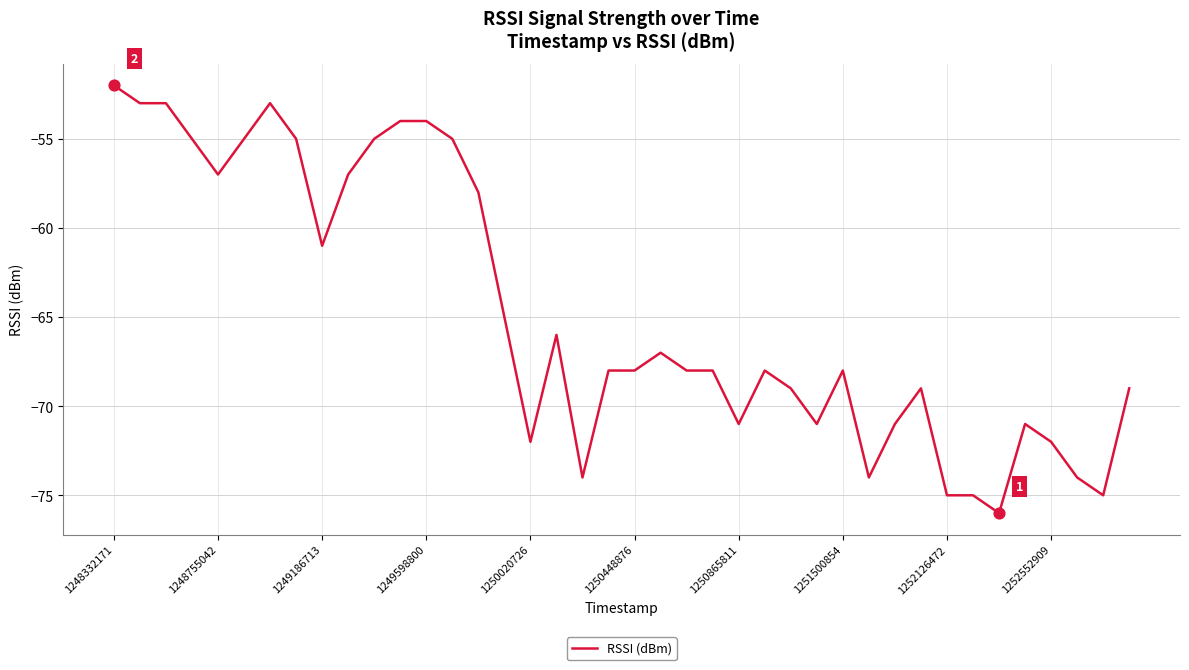

What is the smallest value displayed?

-76